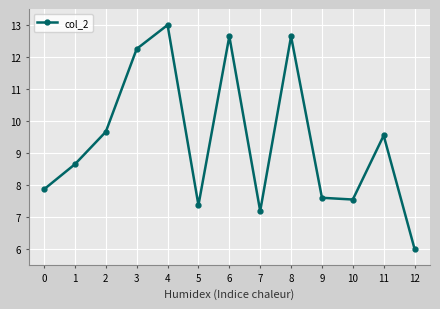

Which label corresponds to the smallest value in the chart?

12